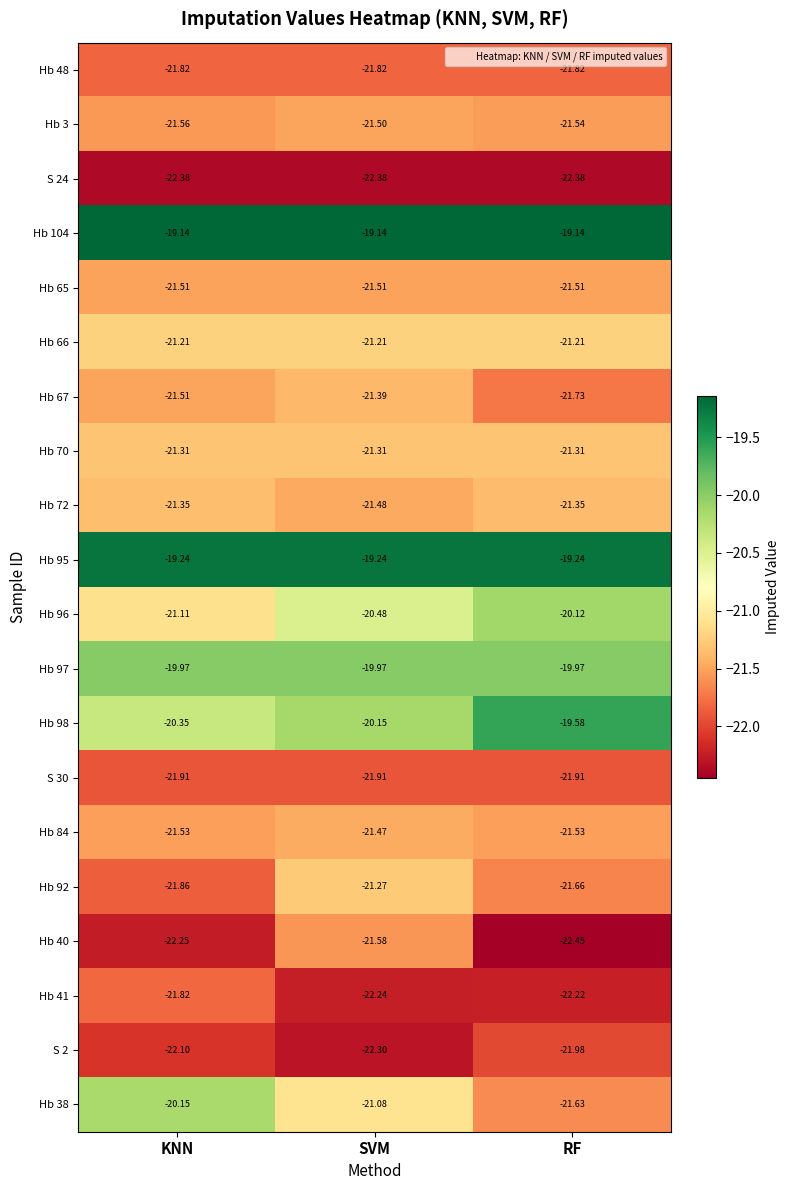

Which series has the largest range (max minus min)?

Hb 38